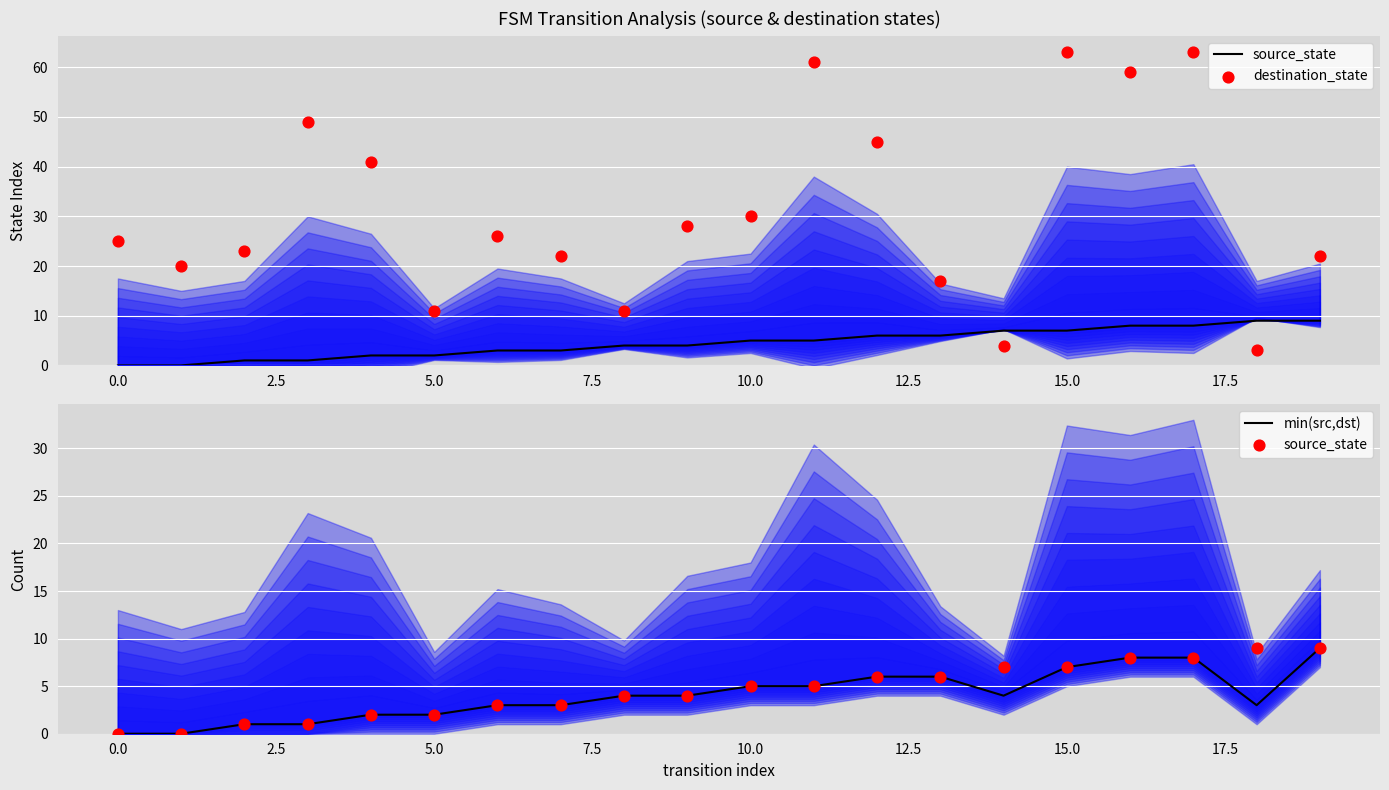

Which series contains the lowest Y value?

source_state